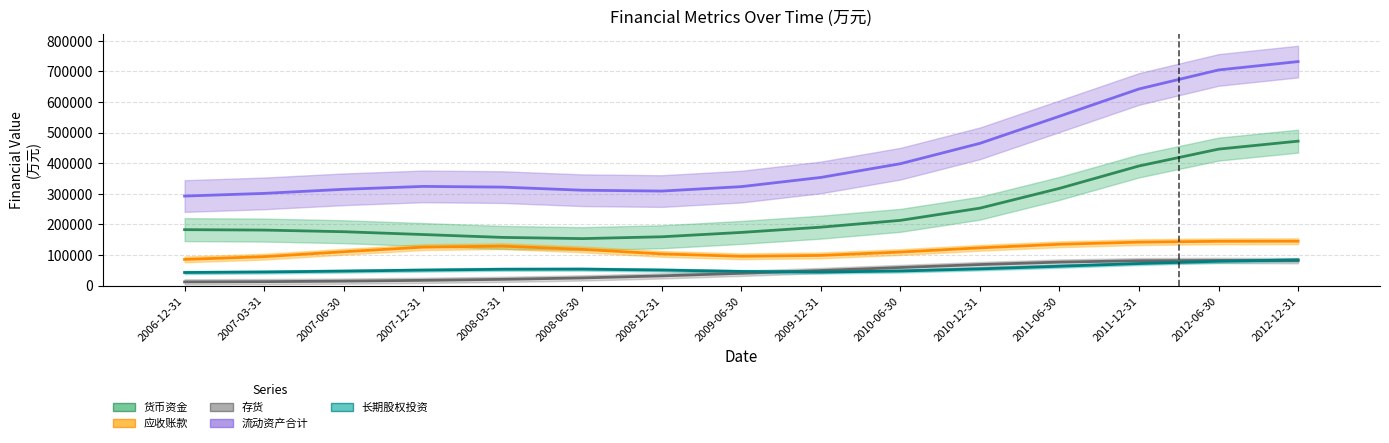

How many bars are there in total?

75